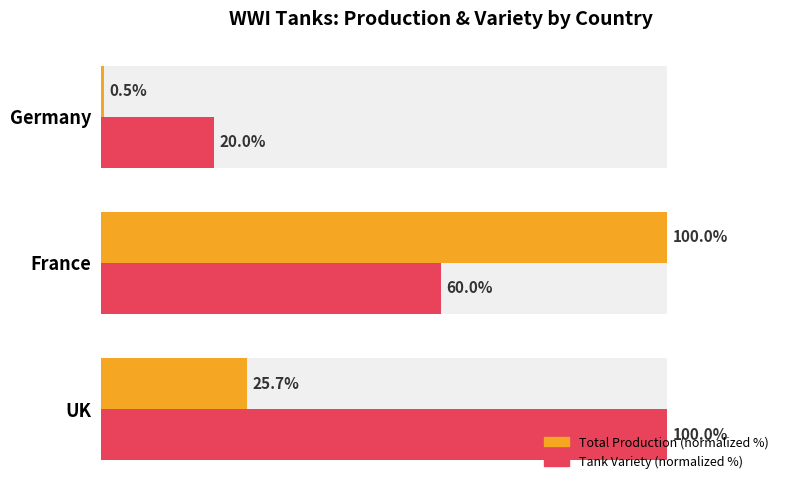

Rank the series by their average value, from highest to lowest.

Tank Variety (normalized %), Total Production (normalized %)